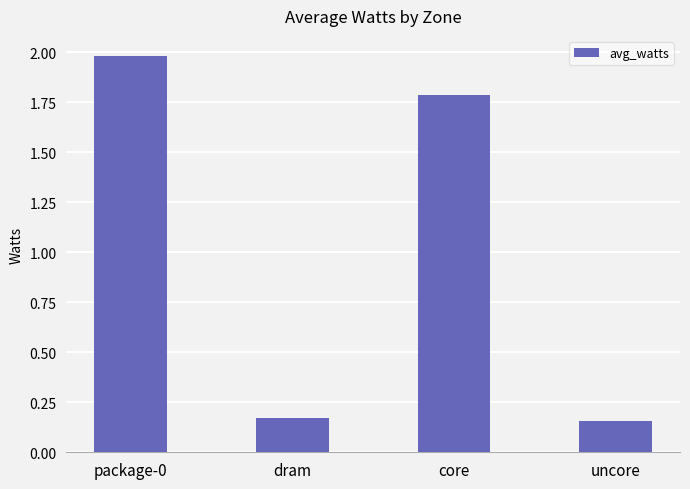

How many bars are there in total?

4